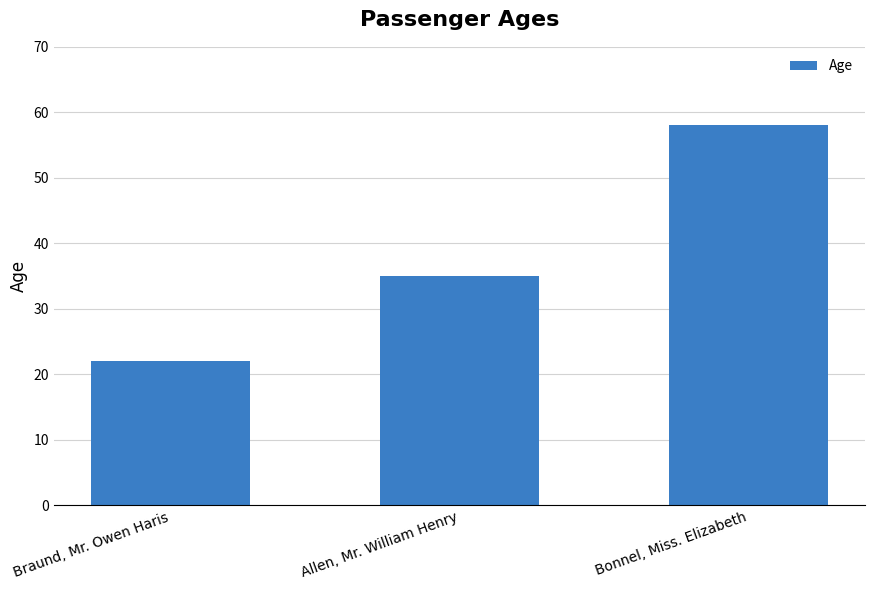

Reading right to left, list all the values displayed in this chart.

58	35	22